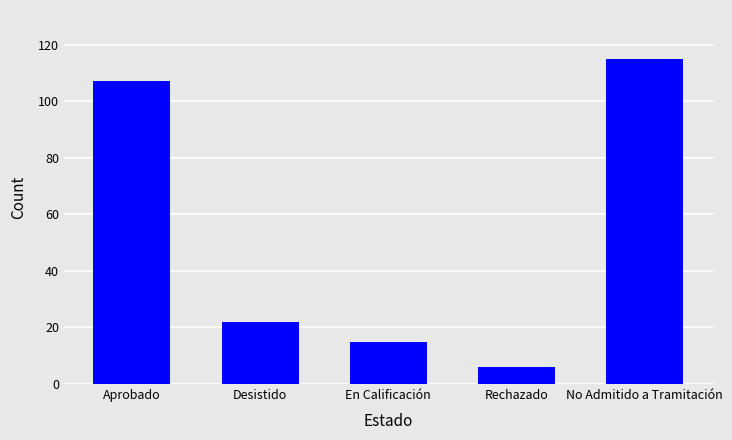

True or false: the data shows 22 at Desistido.

True